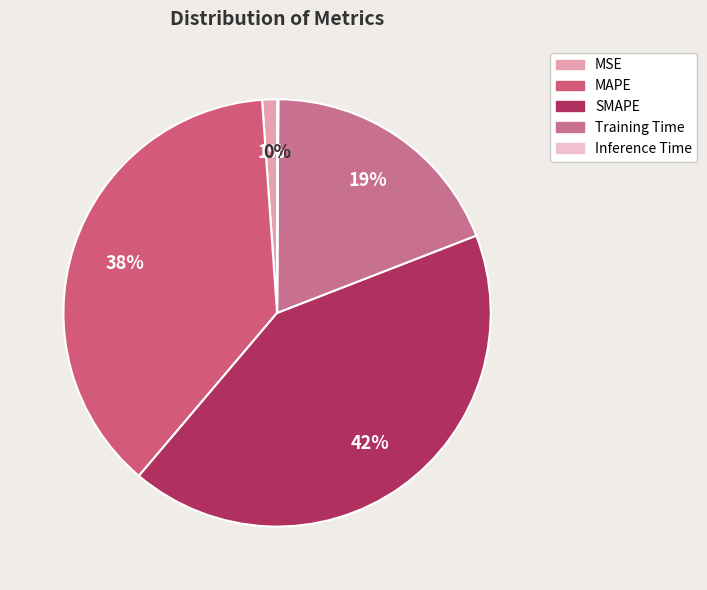

Do MAPE and SMAPE together represent more than half of the pie?

Yes